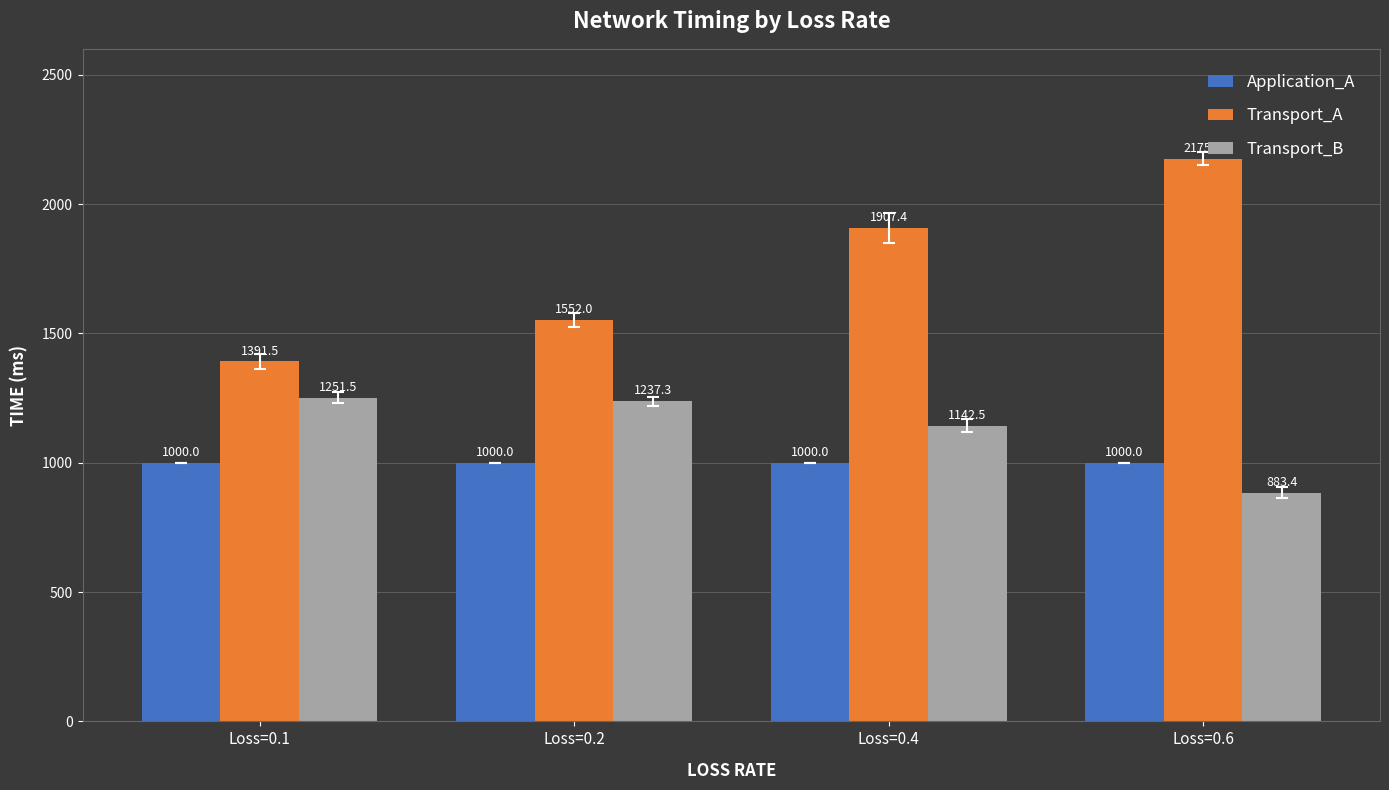

What is the spread (max minus min) of values at Loss=0.6?

1292.0